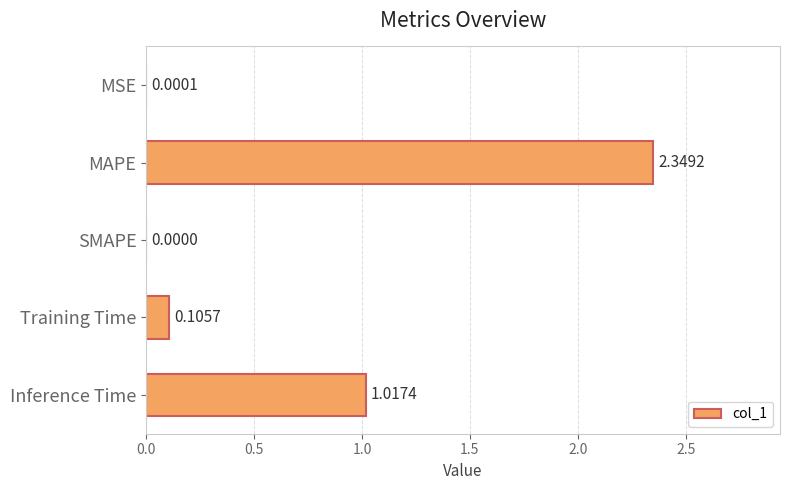

At which category does the chart reach its peak across all series?

MAPE